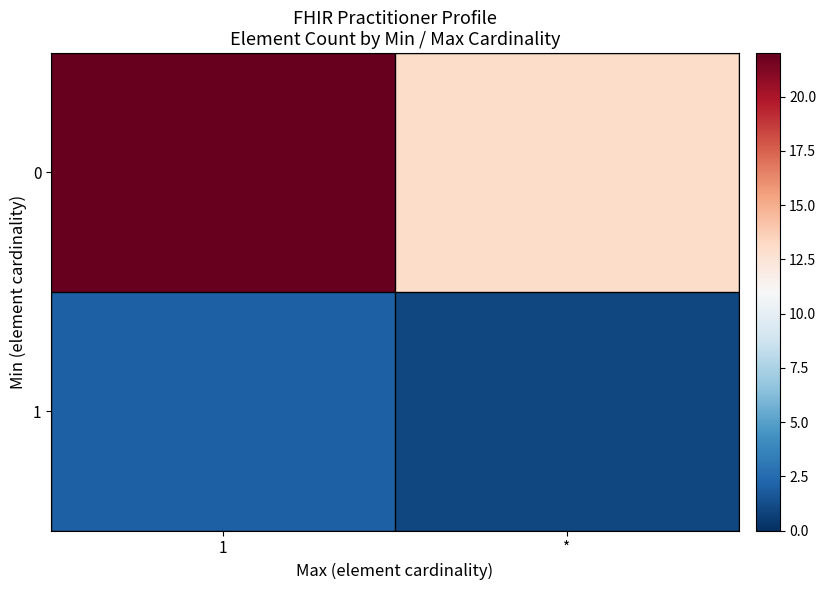

At how many categories does at least one series exceed 9?

2